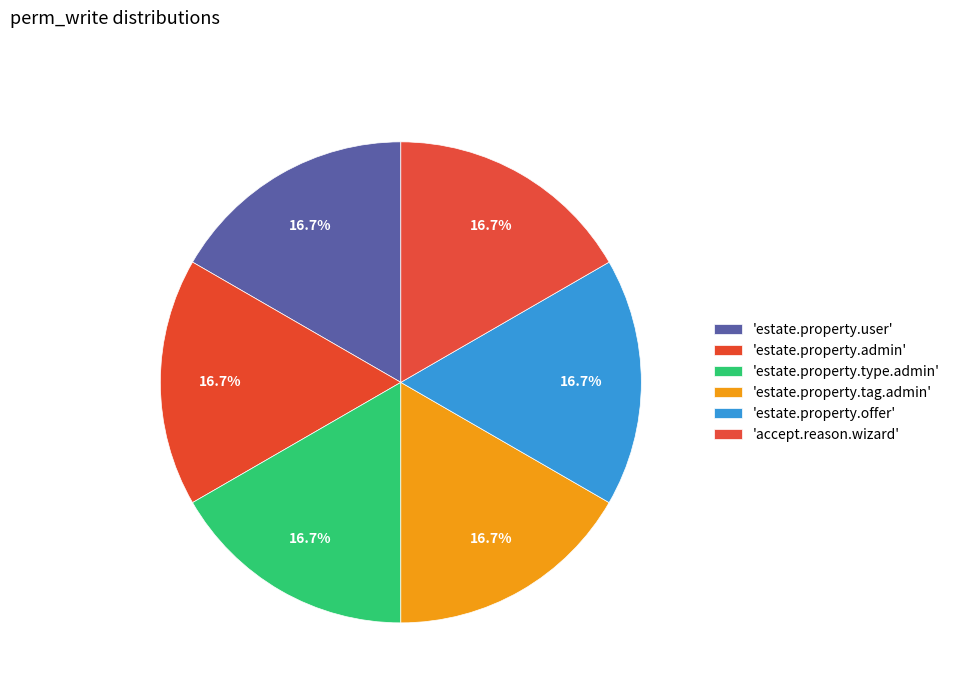

How many slices are in this pie chart?

6